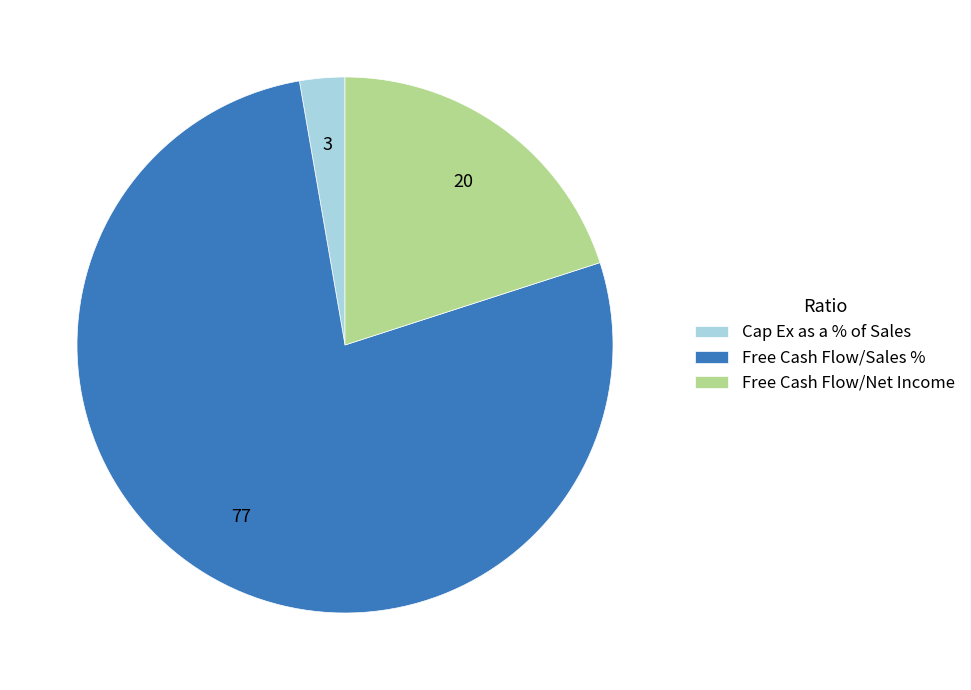

The Free Cash Flow/Sales % slice represents 72% of the pie. True or false?

False